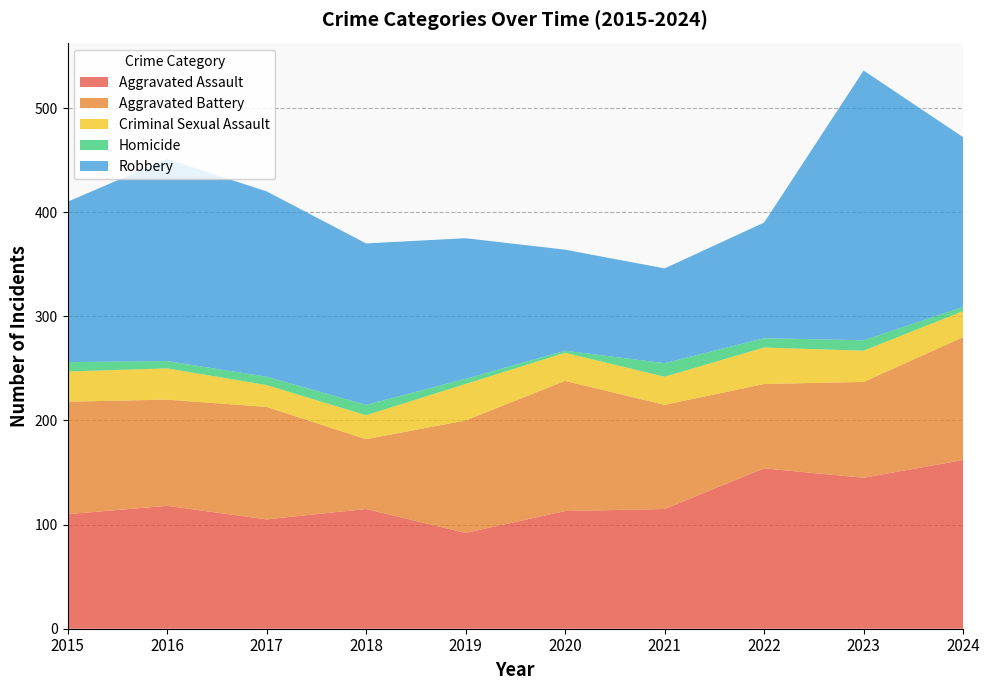

Reading left to right, transcribe all the data shown in this chart.

Aggravated Assault: 2015=110	2016=118	2017=105	2018=115	2019=92	2020=113	2021=115	2022=154	2023=145	2024=162
Aggravated Battery: 2015=108	2016=102	2017=108	2018=67	2019=108	2020=125	2021=100	2022=81	2023=92	2024=118
Criminal Sexual Assault: 2015=29	2016=30	2017=21	2018=23	2019=35	2020=27	2021=27	2022=35	2023=30	2024=25
Homicide: 2015=9	2016=7	2017=8	2018=10	2019=5	2020=2	2021=13	2022=9	2023=10	2024=4
Robbery: 2015=154	2016=194	2017=178	2018=155	2019=135	2020=97	2021=91	2022=111	2023=259	2024=163